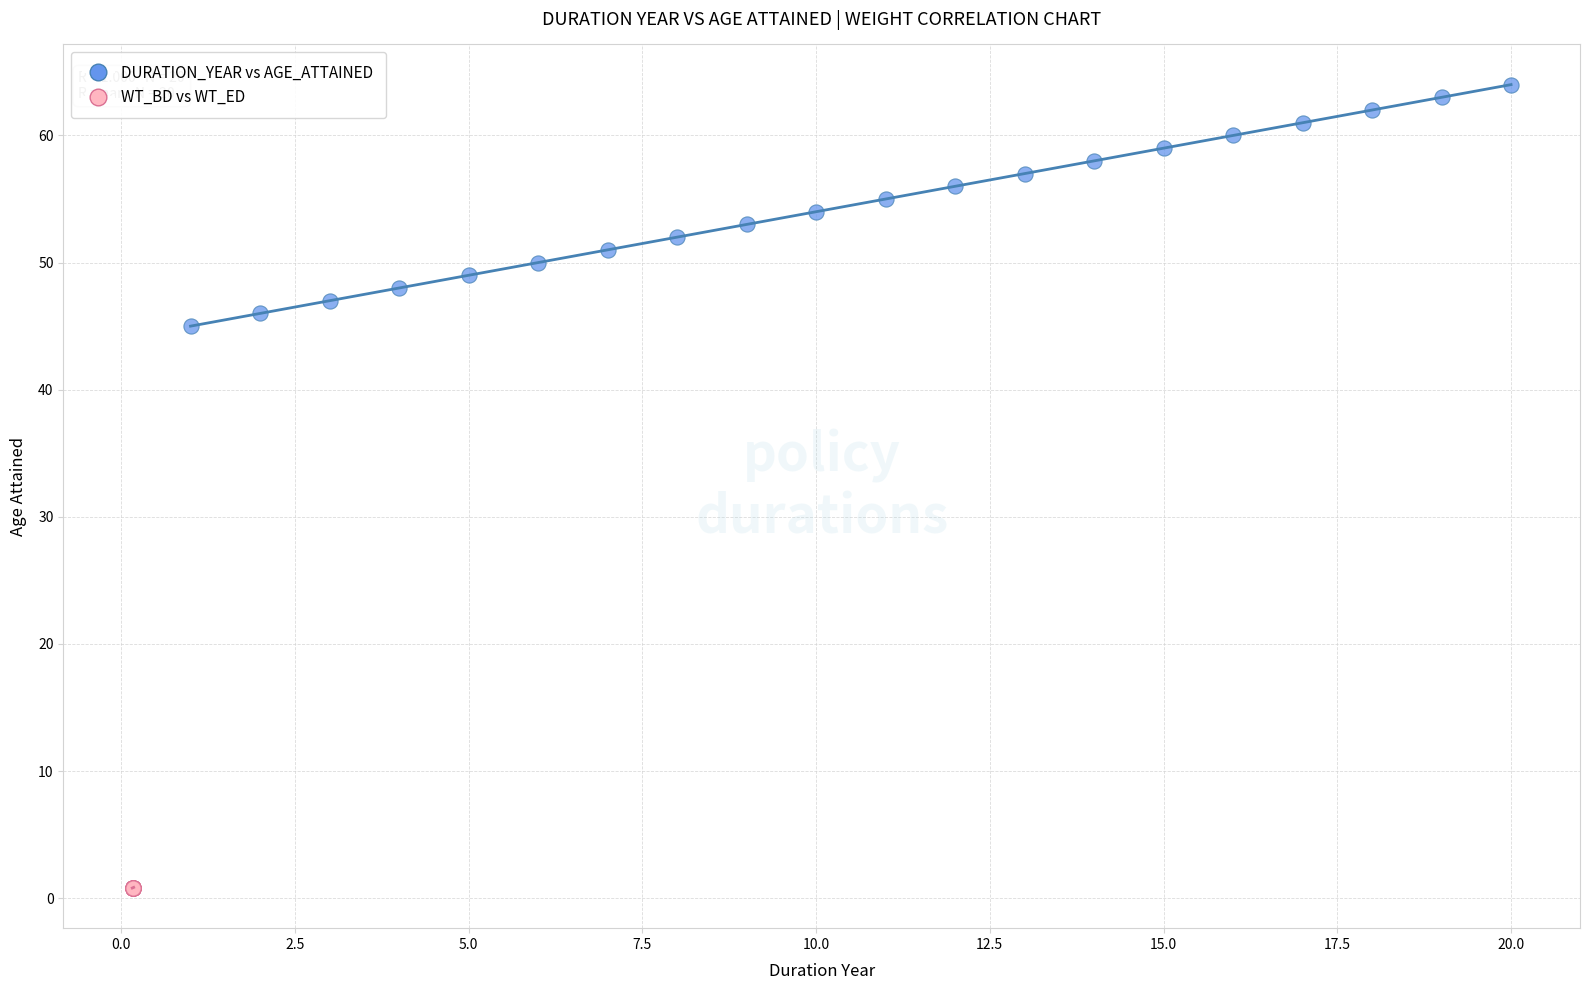

Which series contains the lowest Y value?

WT_BD vs WT_ED